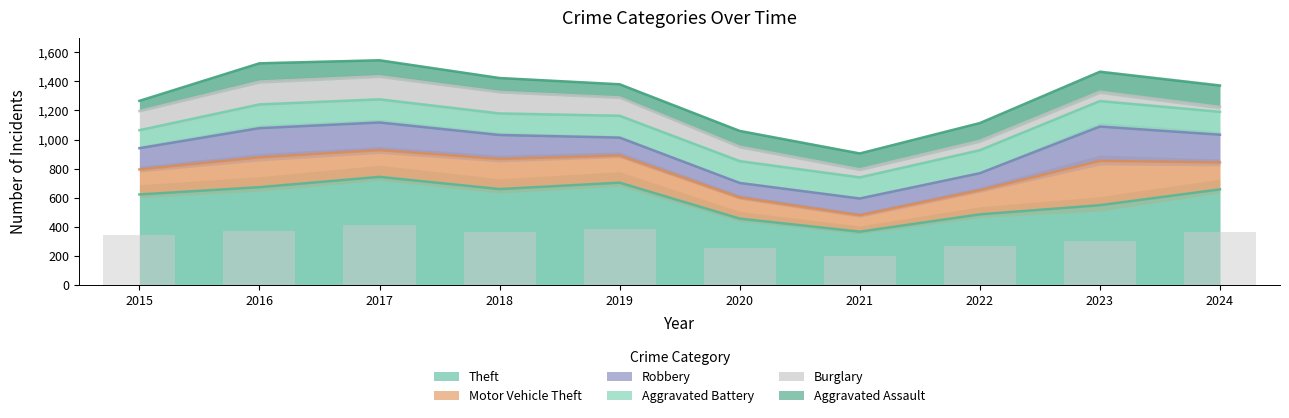

At 2016, list the series in order from smallest to largest.

Aggravated Assault, Burglary, Aggravated Battery, Robbery, Motor Vehicle Theft, Theft